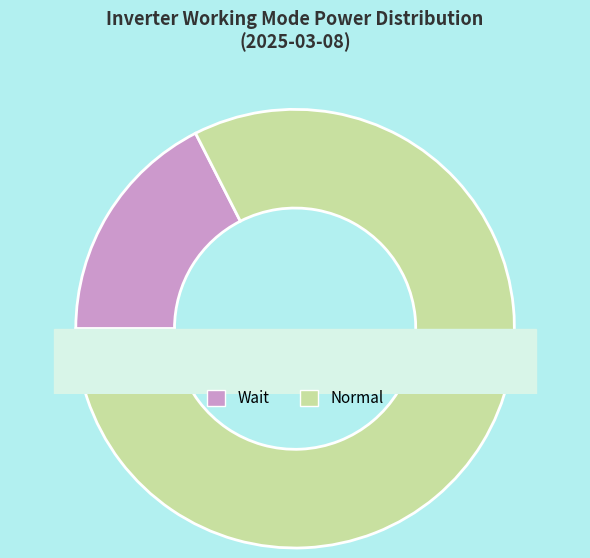

Combined, do Normal and Wait account for over 50%?

Yes